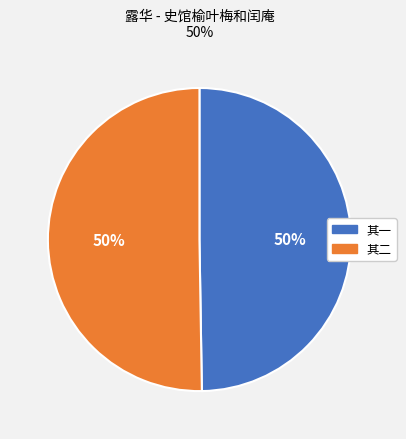

What percentage is the 其二 slice, to the nearest percent?

50%